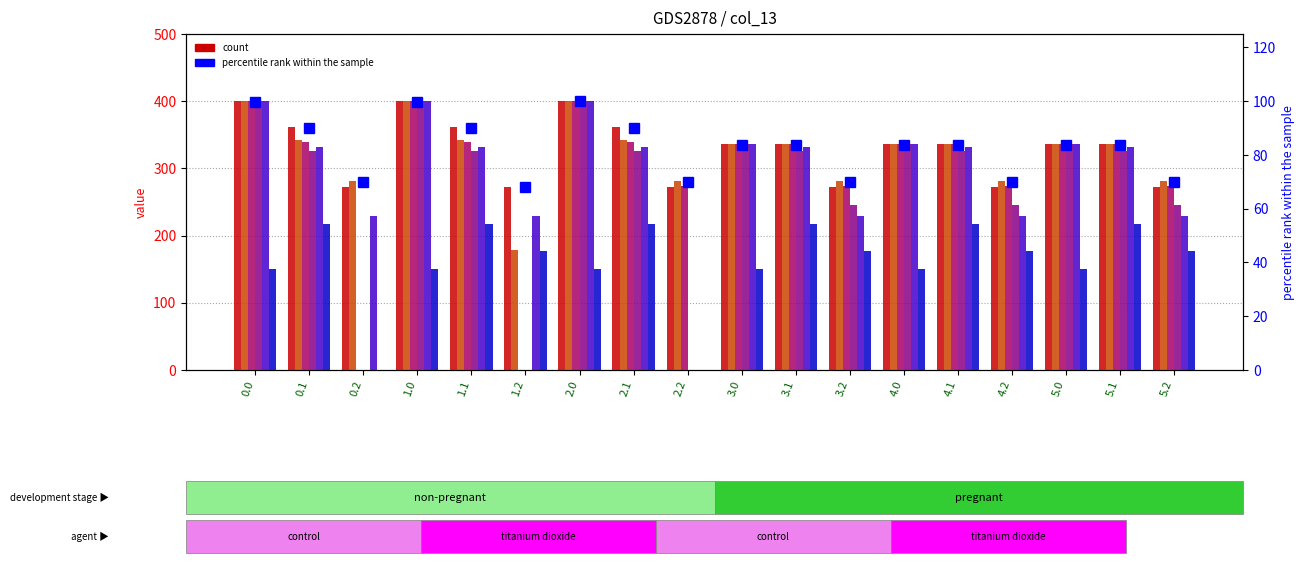

Read the col_7 value at 2.1.

217.1